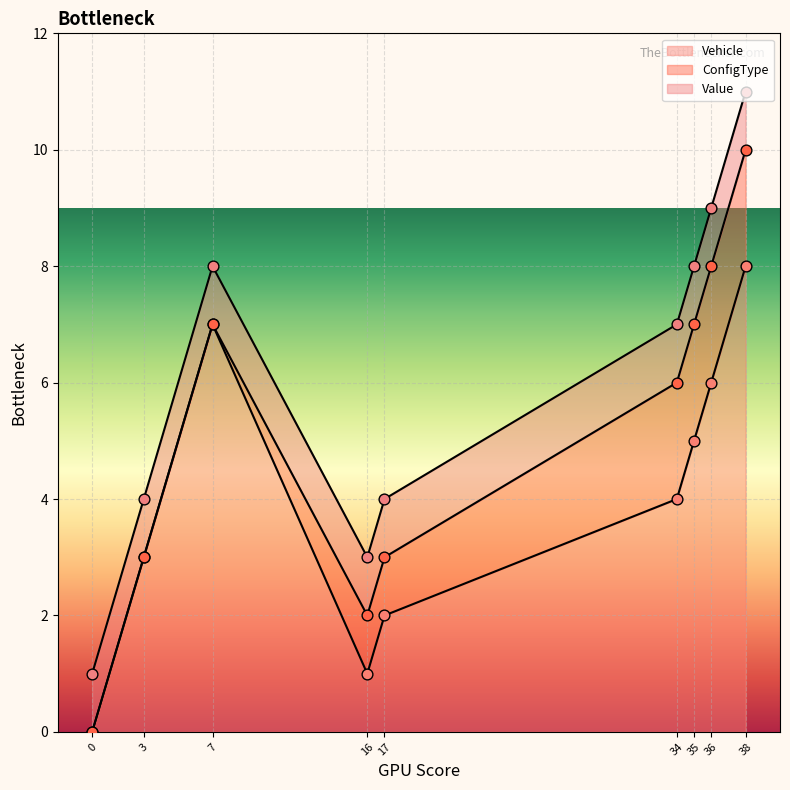

What are all the series names shown in the legend?

Vehicle, ConfigType, Value